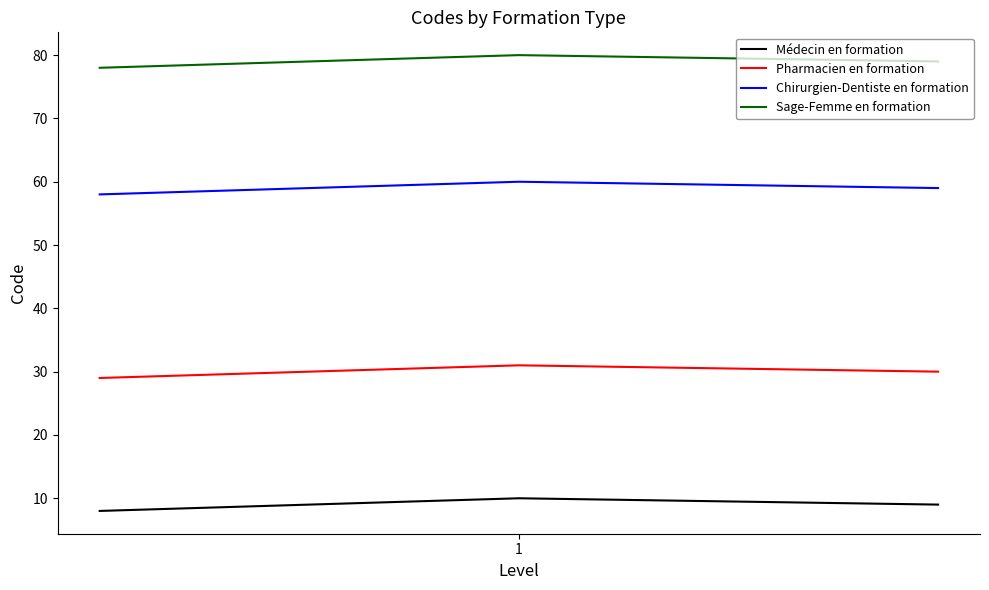

What is the maximum value for Médecin en formation?

10